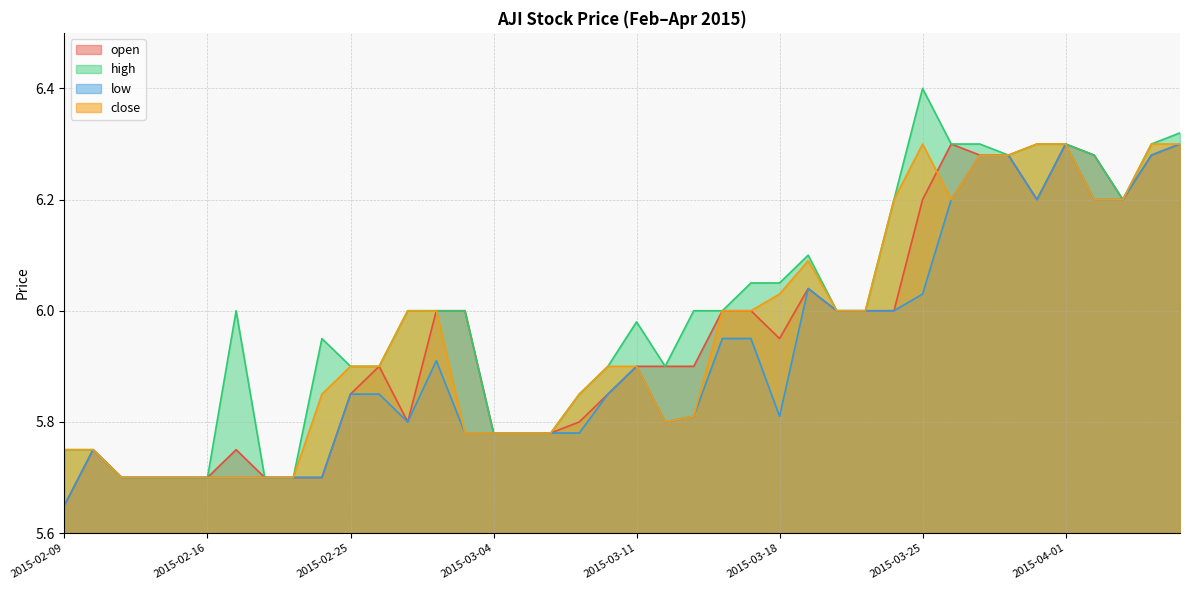

True or false: open has a value of 6.2 at 2015-03-25.

True